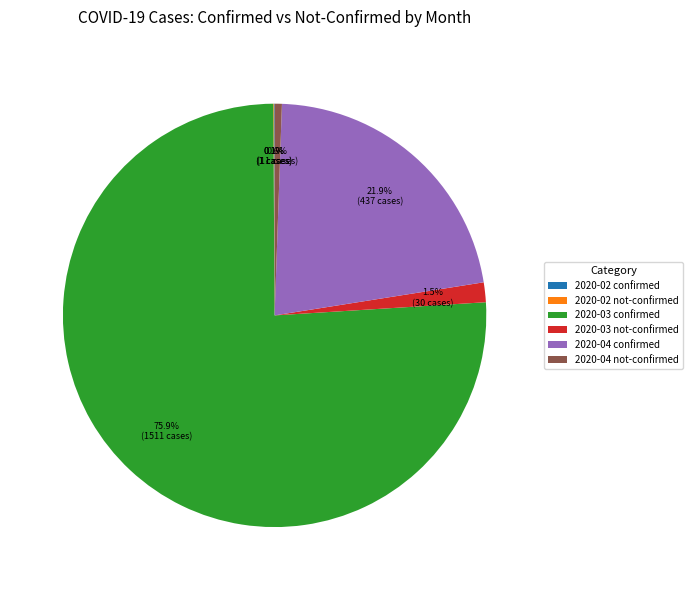

What is the largest slice in the pie chart?

2020-03 confirmed